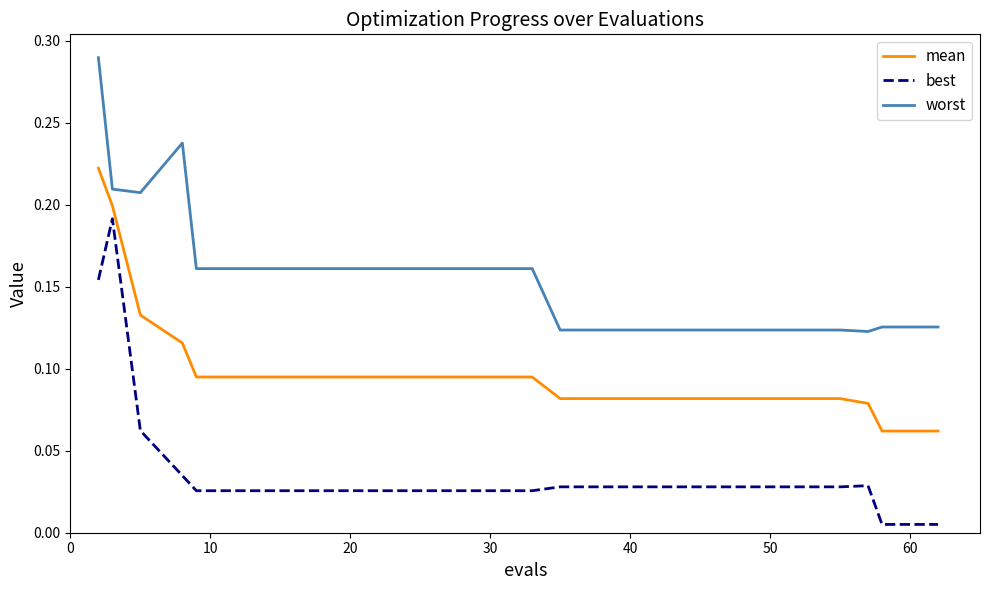

Which series has the widest spread of values?

best